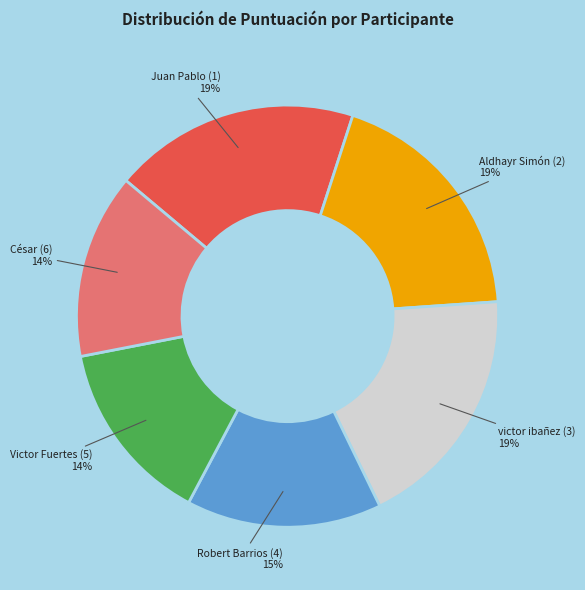

The Victor Fuertes (5) slice represents 14% of the pie. True or false?

True